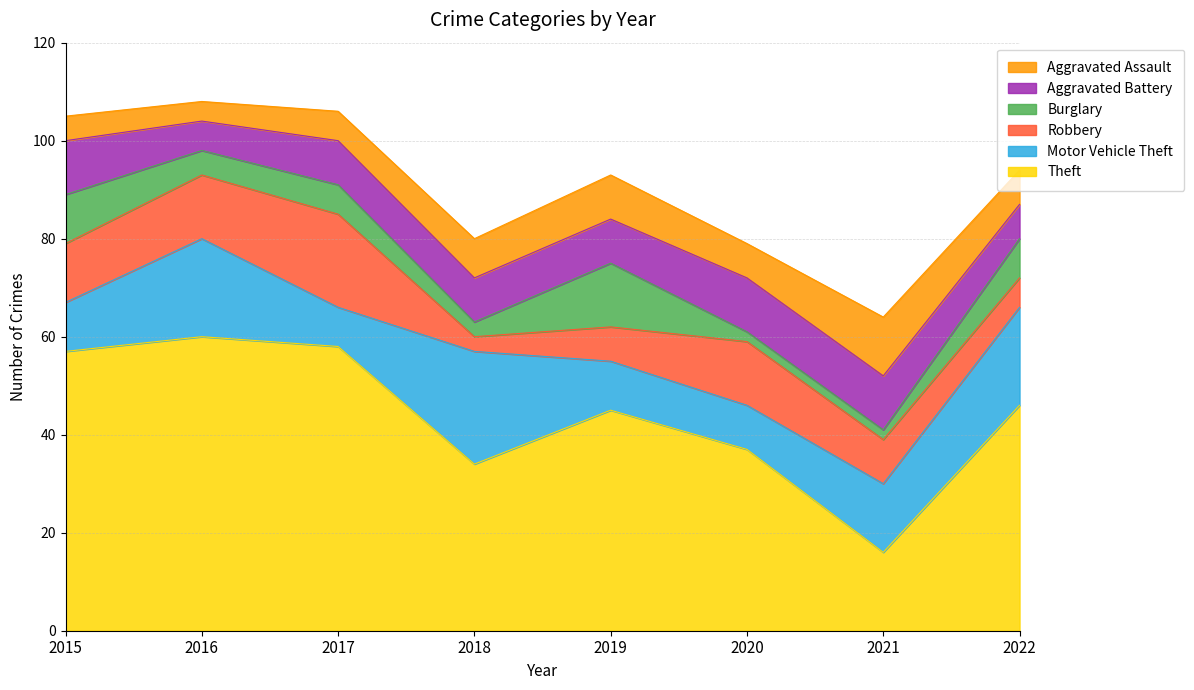

What is the value of the Aggravated Battery point at the 7th from the left?

11